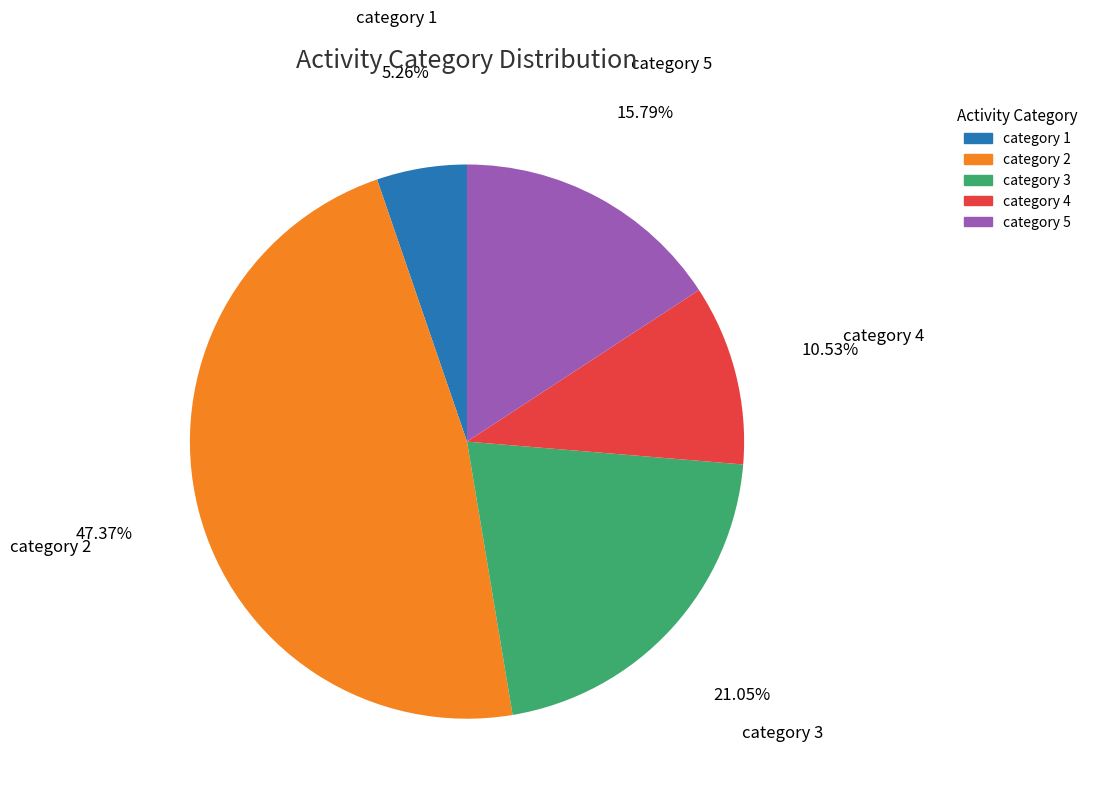

What is the largest slice in the pie chart?

category 2